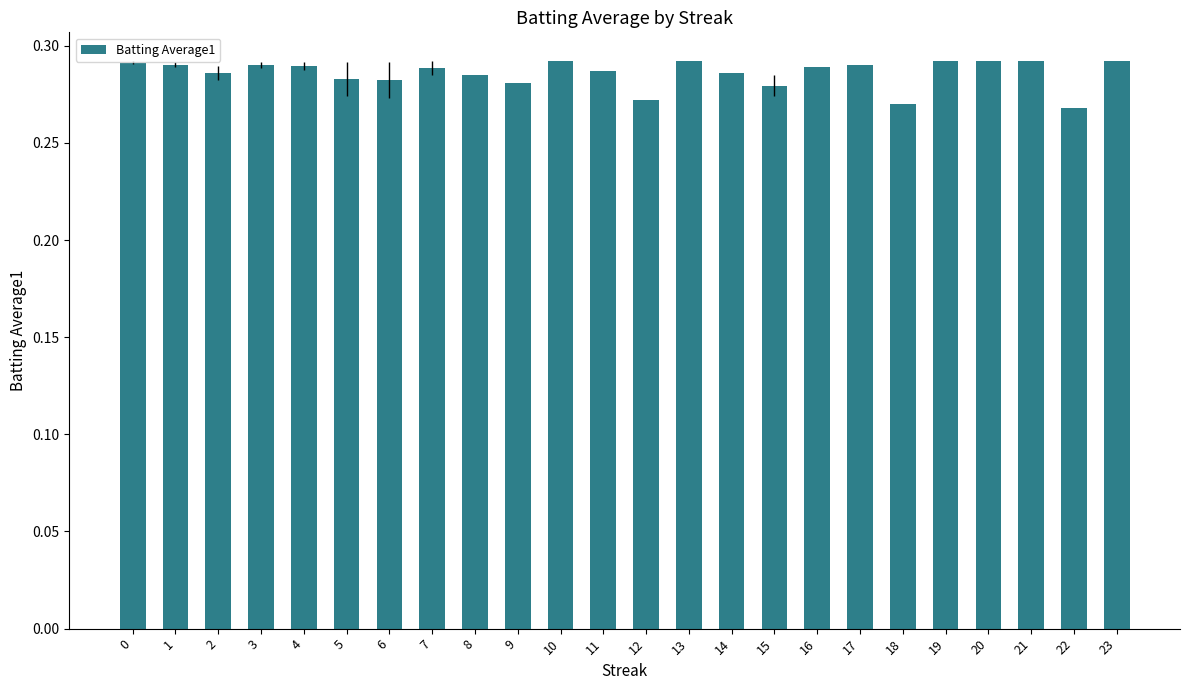

True or false: the data shows 0.4 at 21.

False